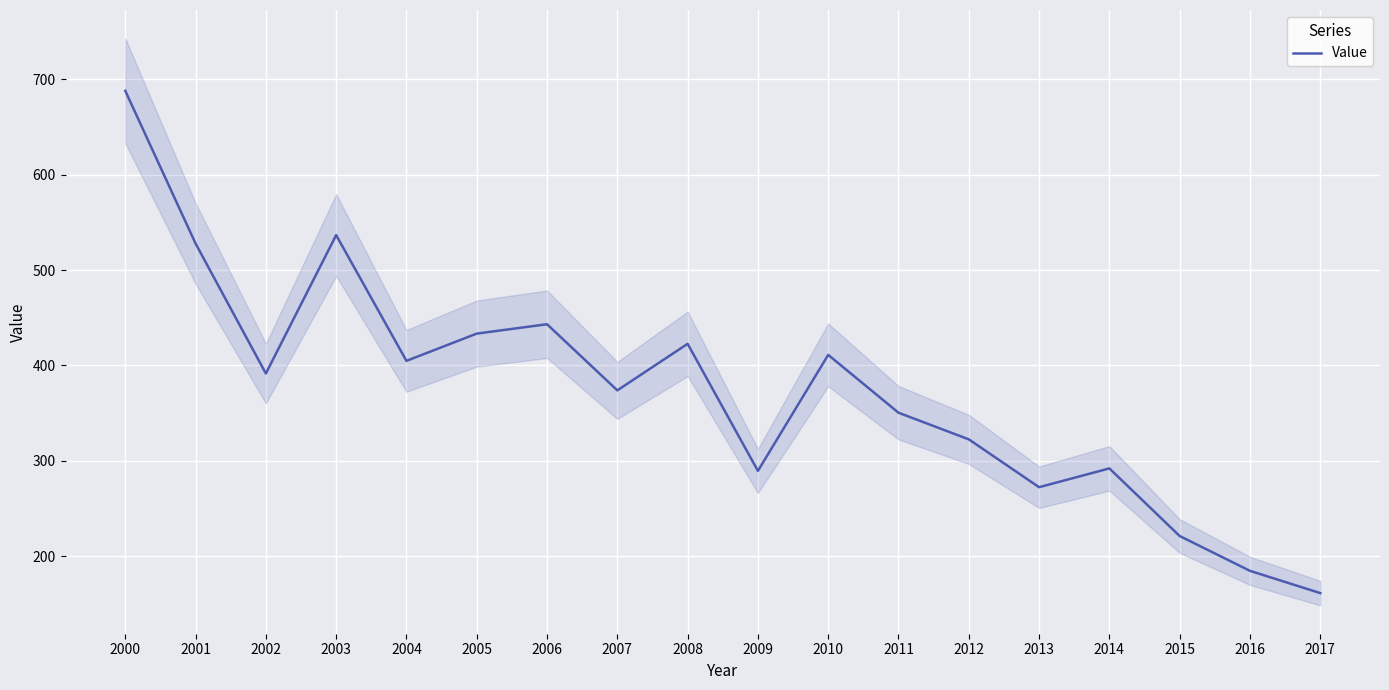

Where is the first local maximum?

2003